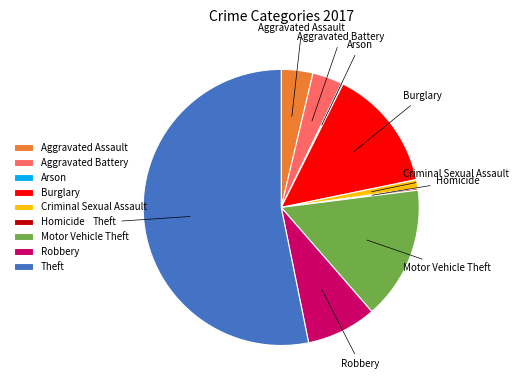

What is the largest slice in the pie chart?

Theft